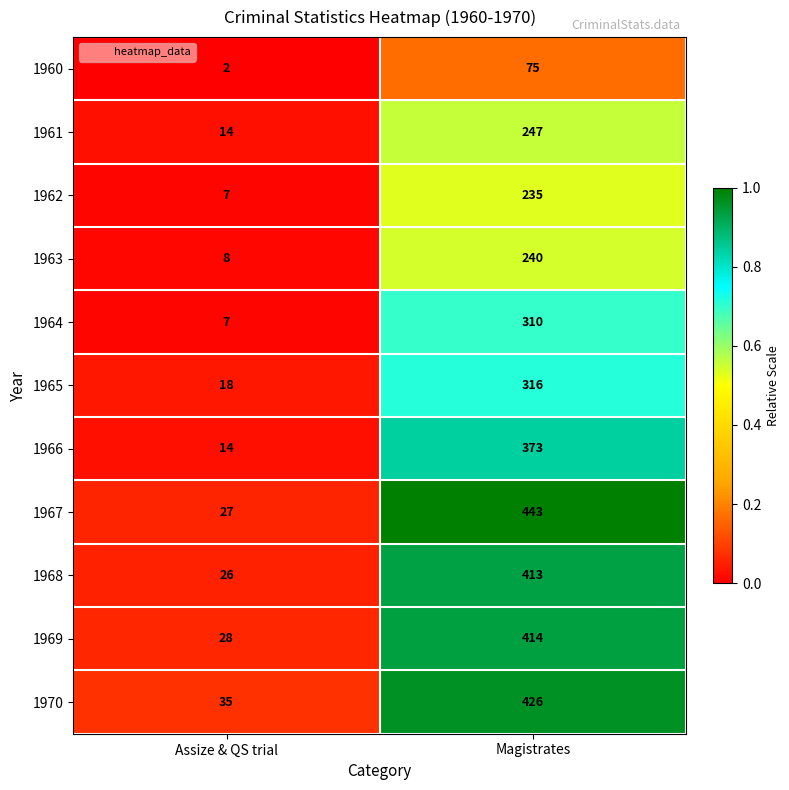

Which series changed the most between Assize & QS trial and Magistrates?

1967